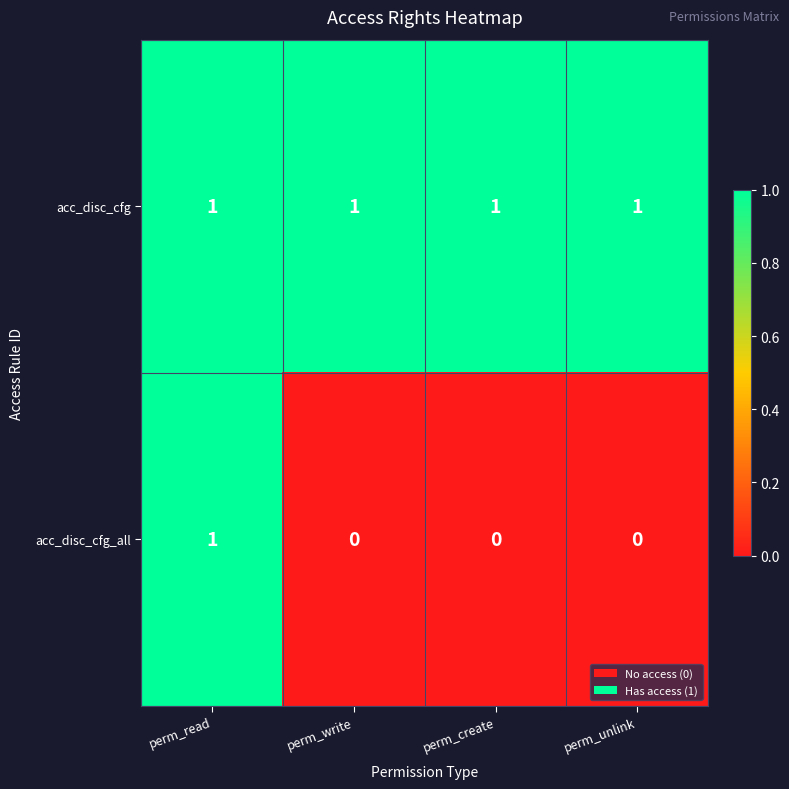

Reading left to right, list all the values displayed in this chart.

acc_disc_cfg: 1	1	1	1
acc_disc_cfg_all: 1	0	0	0